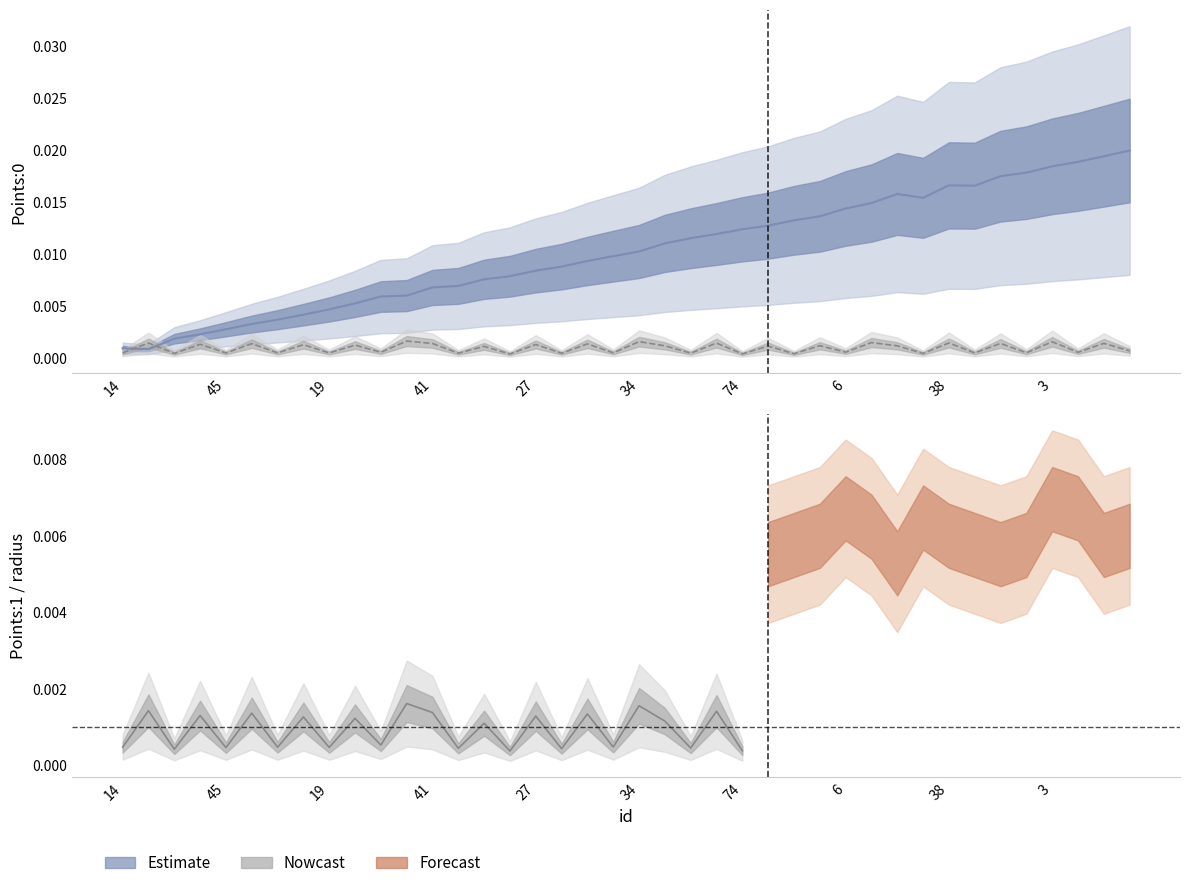

Where is the first local minimum for Points:1?

72